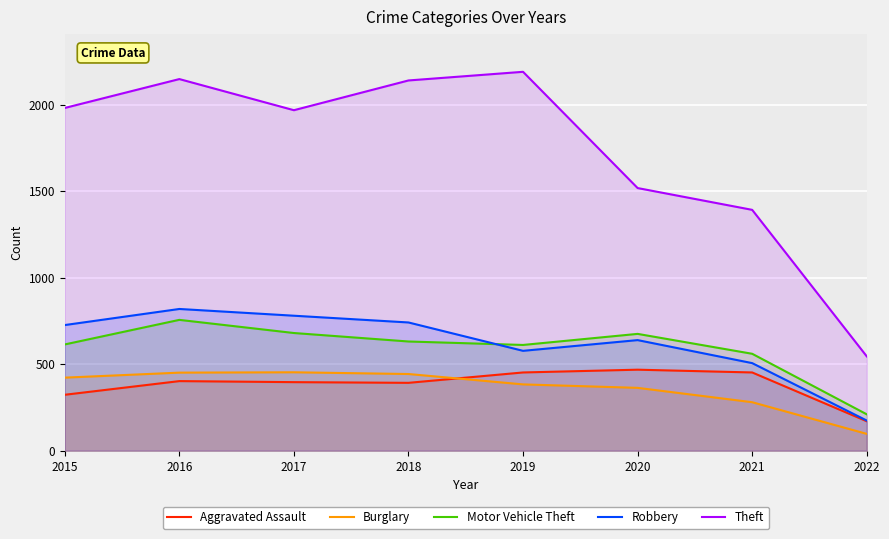

Where is Theft nearest to the value 1367?

2021